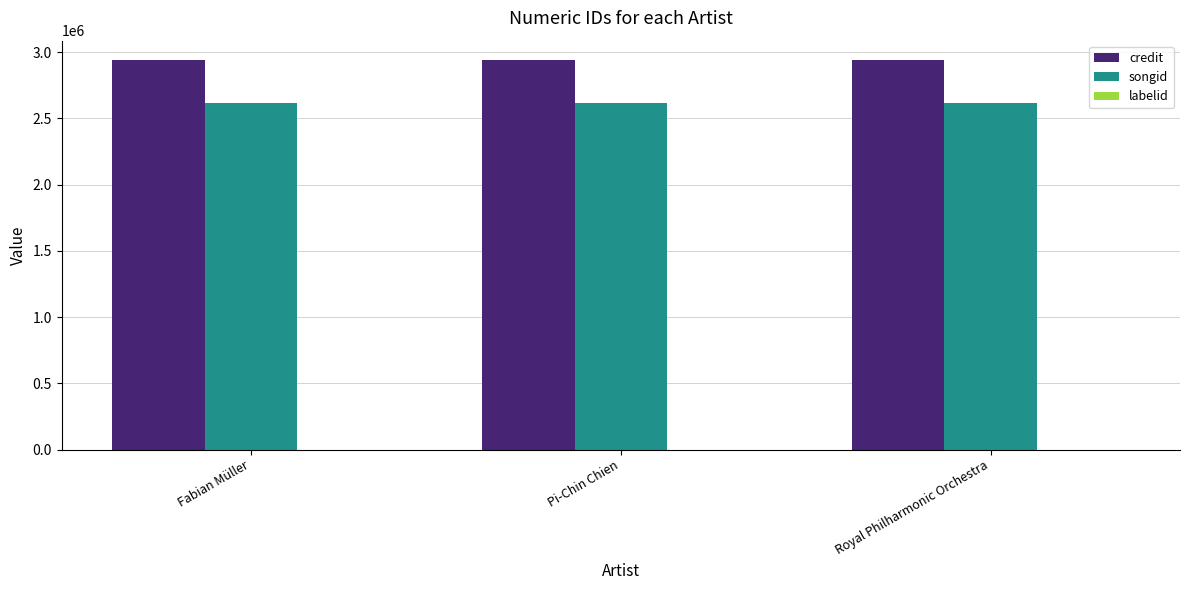

What is the highest value of the credit series?

2939654